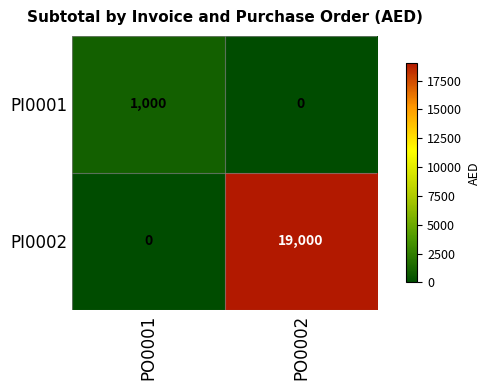

Which category has the lowest value in the PI0002 series?

PO0001